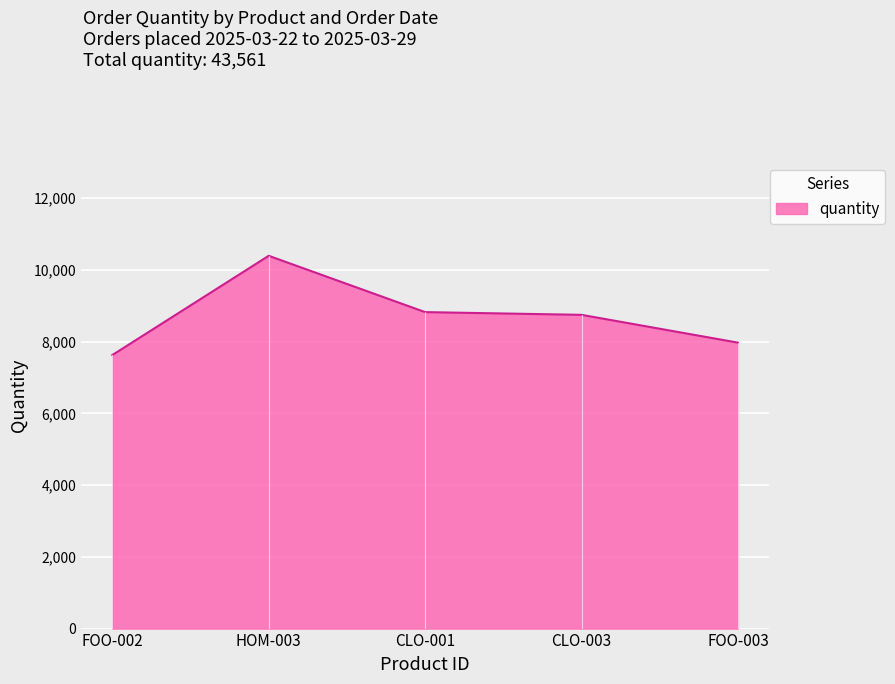

Where is the first local maximum?

HOM-003